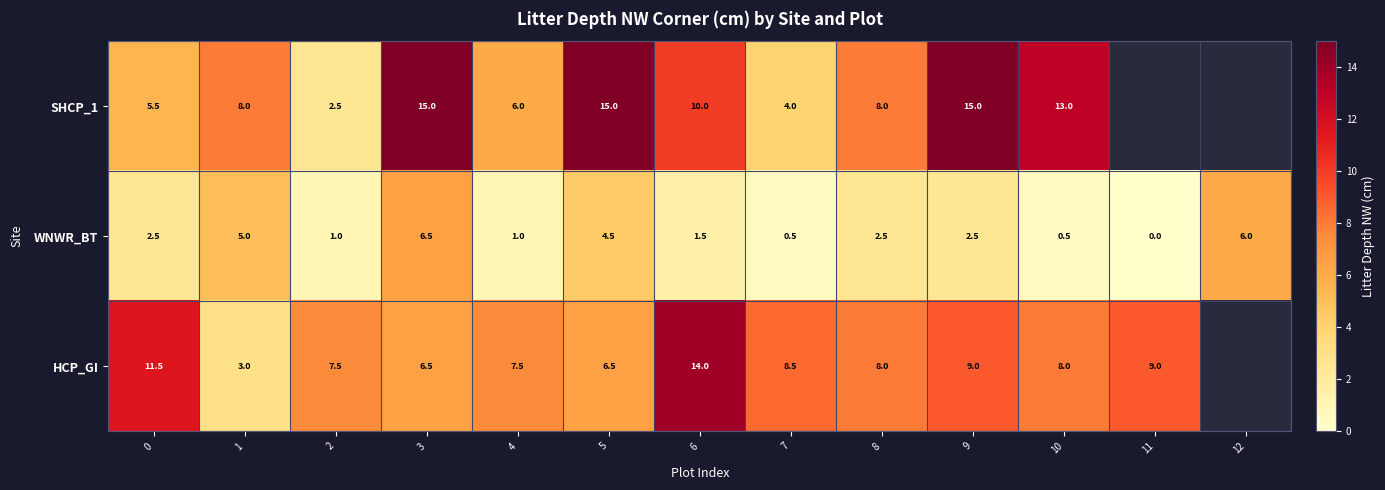

Is it true that WNWR_BT equals 1.7 at 4?

False